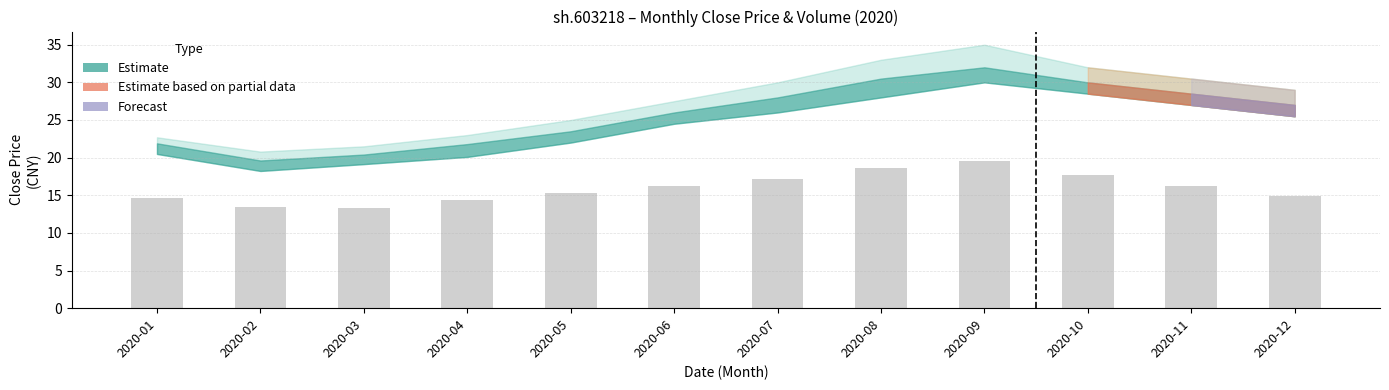

What is the difference between the maximum and minimum values?

6.2